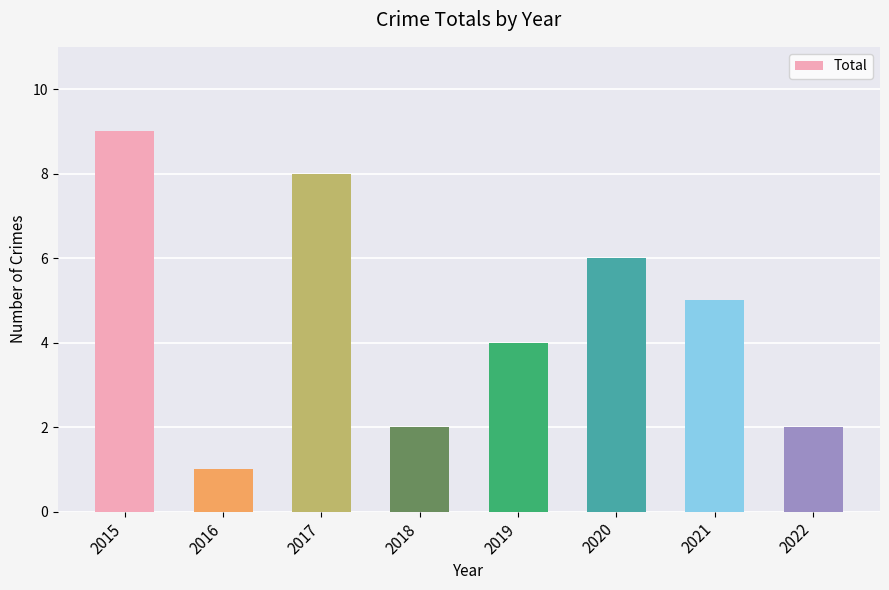

Count the values in the range 2 to 8.

6